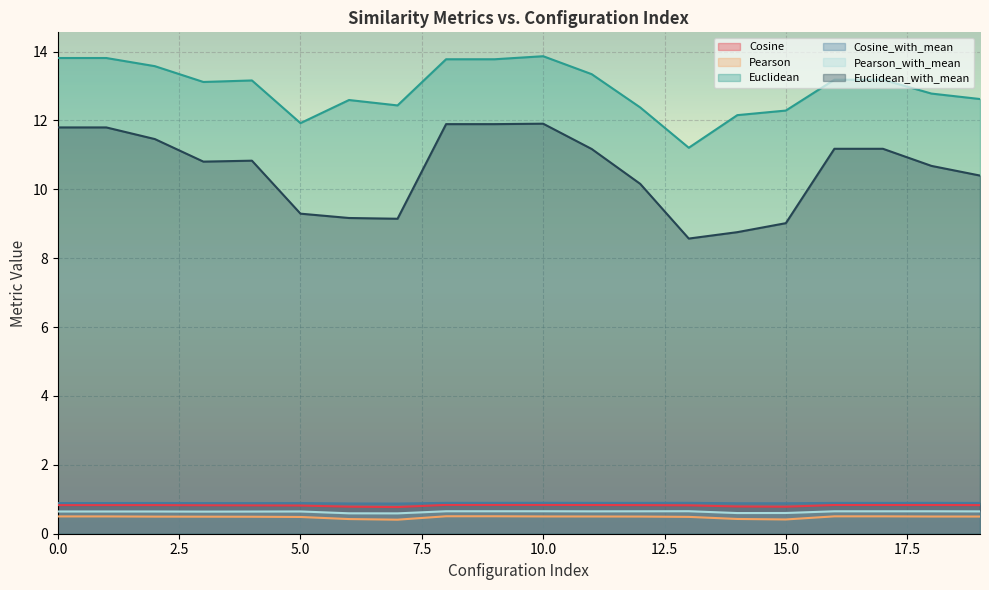

What is the difference between the maximum and second lowest values in the Cosine series?

0.1